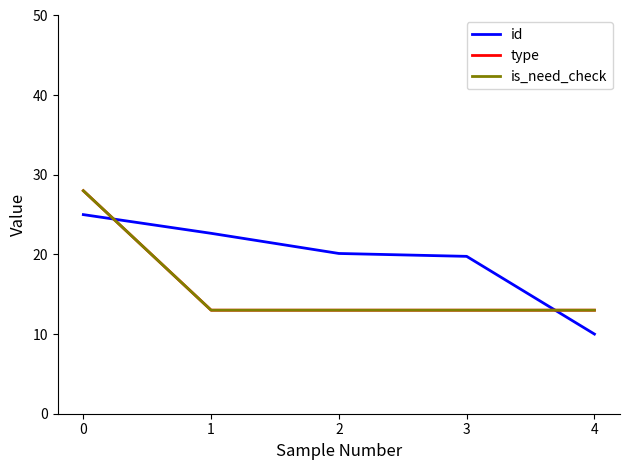

Reading left to right, list all the values displayed in this chart.

id: 0=25.0	1=22.7	2=20.1	3=19.8	4=10.0
type: 0=28.0	1=13.0	2=13.0	3=13.0	4=13.0
is_need_check: 0=28.0	1=13.0	2=13.0	3=13.0	4=13.0